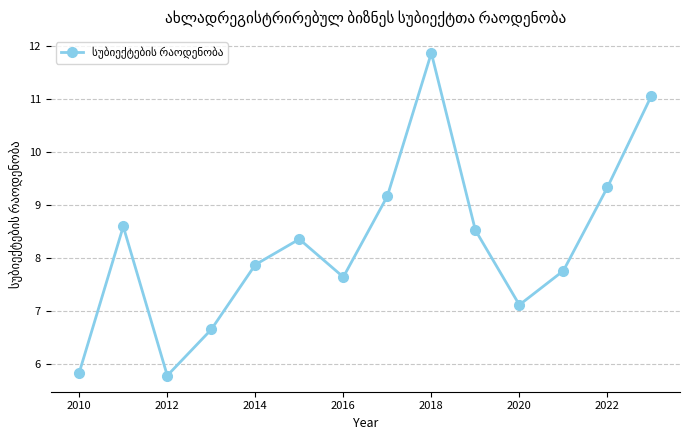

How many values are below 8?

7